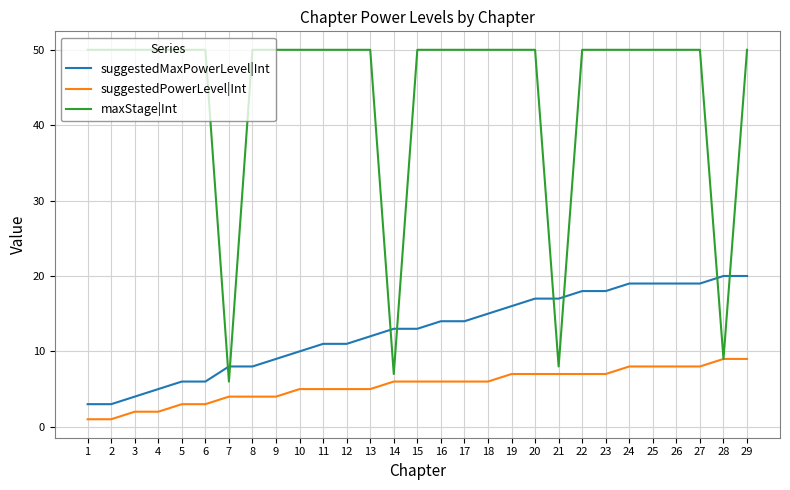

Reading right to left, list all the values displayed in this chart.

suggestedMaxPowerLevel|Int: 20	20	19	19	19	19	18	18	17	17	16	15	14	14	13	13	12	11	11	10	9	8	8	6	6	5	4	3	3
suggestedPowerLevel|Int: 9	9	8	8	8	8	7	7	7	7	7	6	6	6	6	6	5	5	5	5	4	4	4	3	3	2	2	1	1
maxStage|Int: 50	9	50	50	50	50	50	50	8	50	50	50	50	50	50	7	50	50	50	50	50	50	6	50	50	50	50	50	50